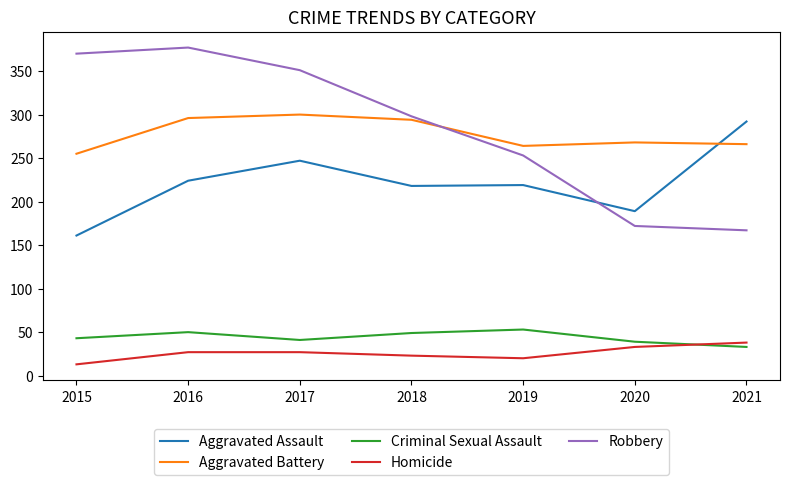

Is the value of Aggravated Assault at 2017 greater than the value of Aggravated Battery at 2020?

No